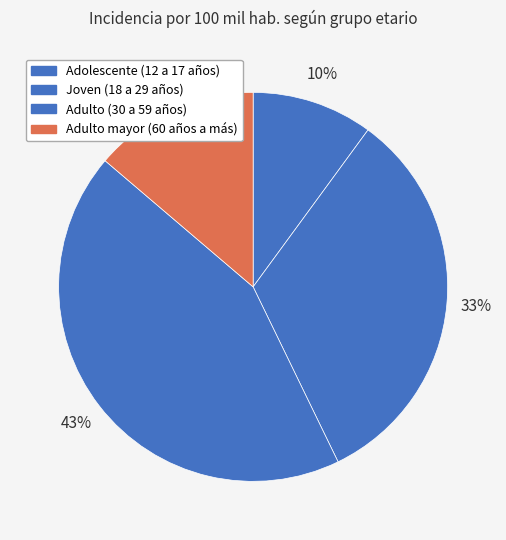

To the nearest percent, what is the combined percentage of Adolescente (12 a 17 años) and Adulto mayor (60 años a más)?

24%